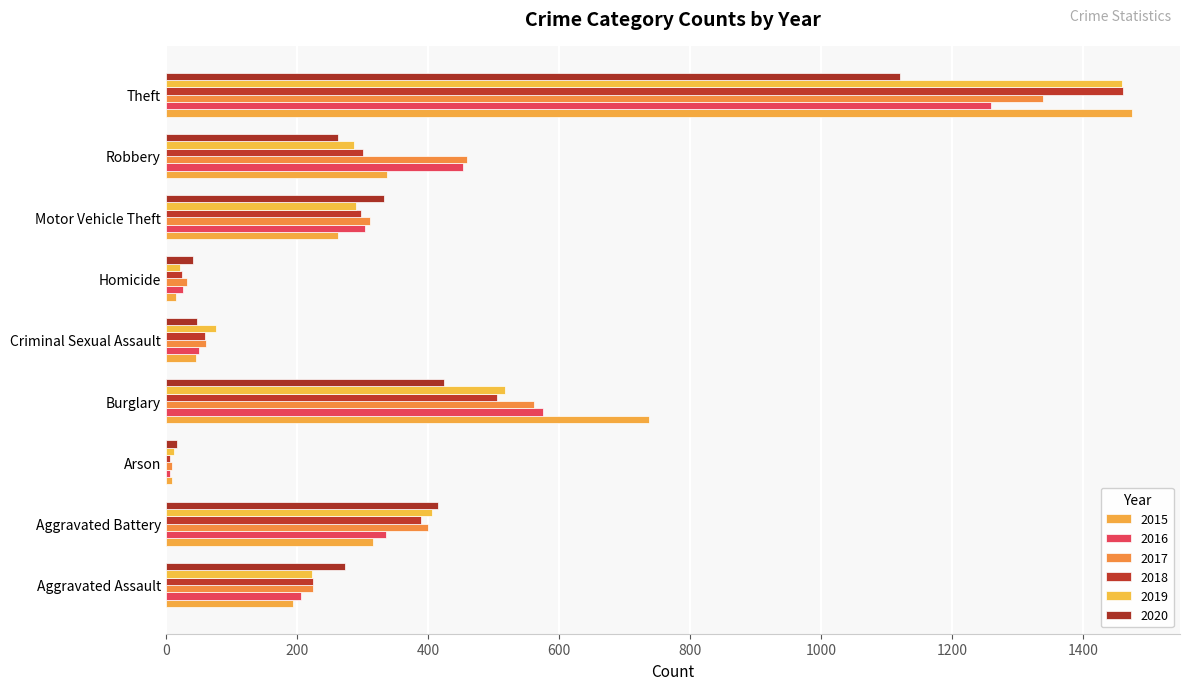

What is the total value across all series at Aggravated Battery?

2264